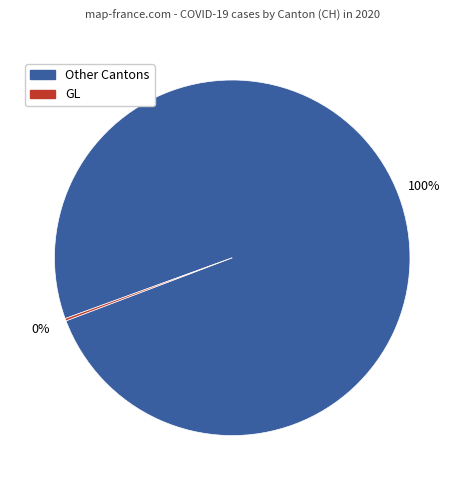

To the nearest percent, what portion does Other Cantons represent?

100%